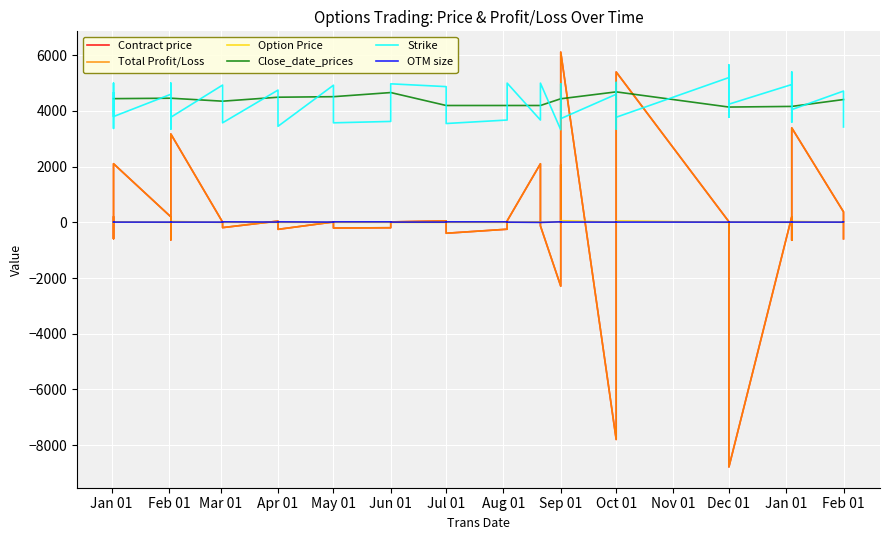

In Total Profit/Loss, how many points are higher than both neighbors (excluding endpoints)?

12